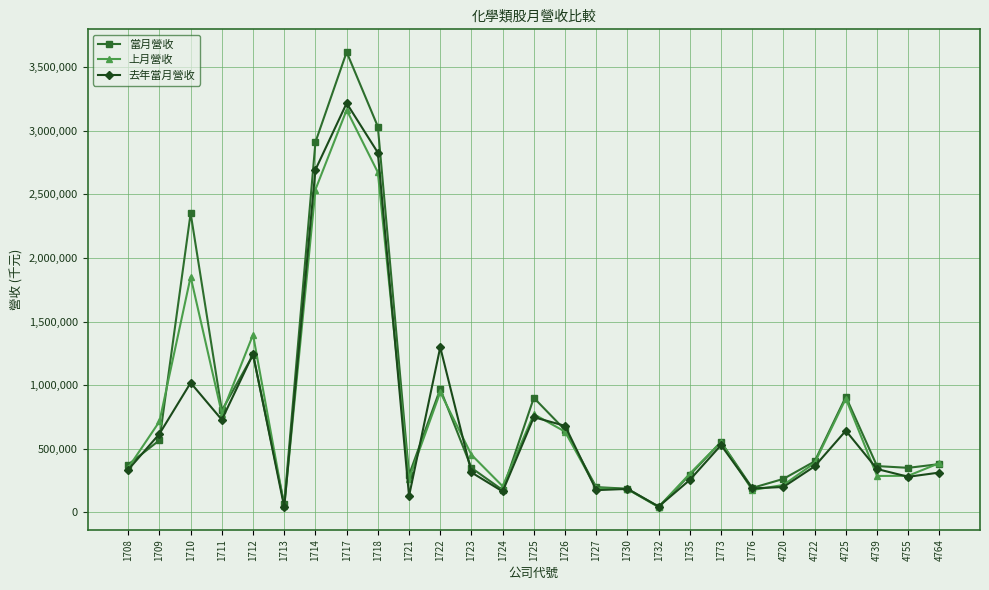

What is the greatest value displayed?

3620043